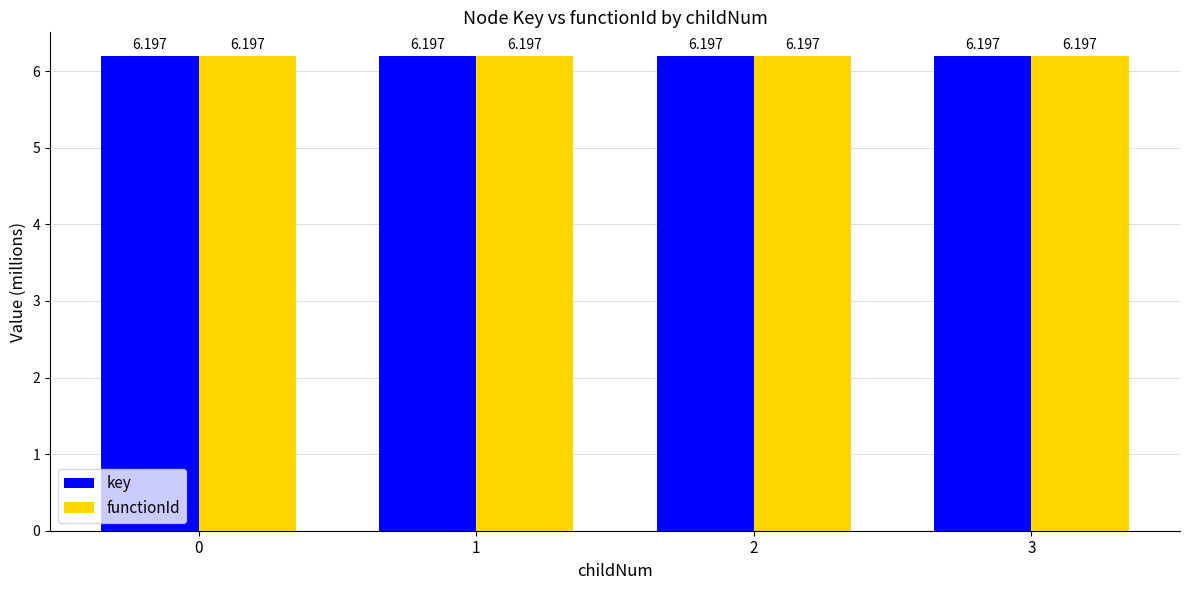

What is the total value across all series at 0?

12.4